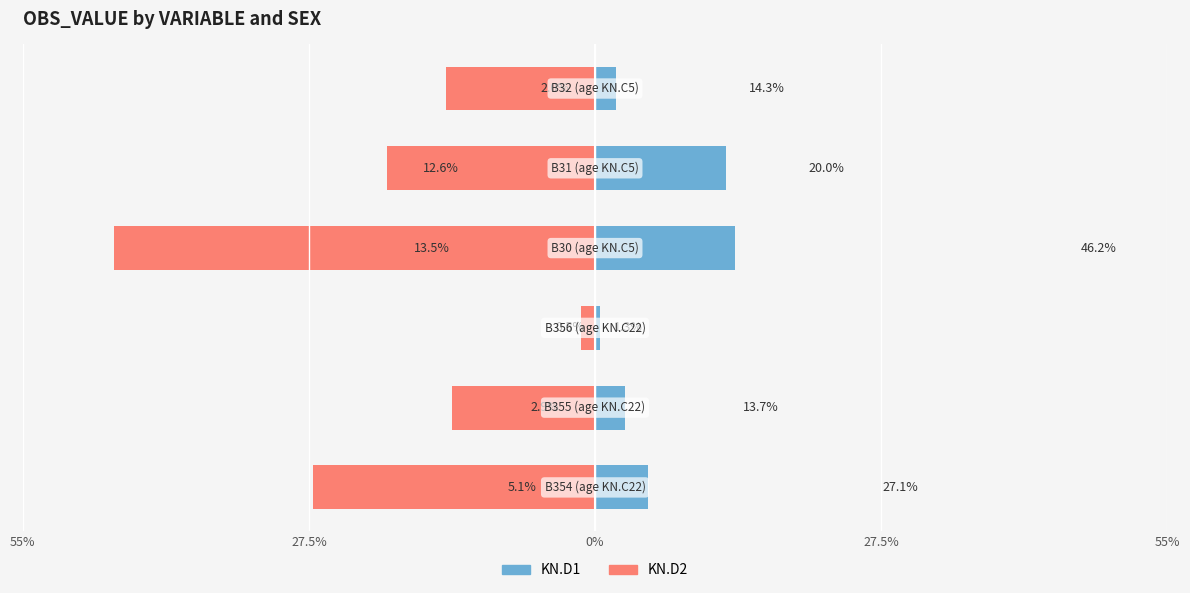

Reading left to right, transcribe all the data shown in this chart.

KN.D1: 5.1	2.9	0.5	13.5	12.6	2.0
KN.D2: -27.1	-13.7	-1.3	-46.2	-20.0	-14.3